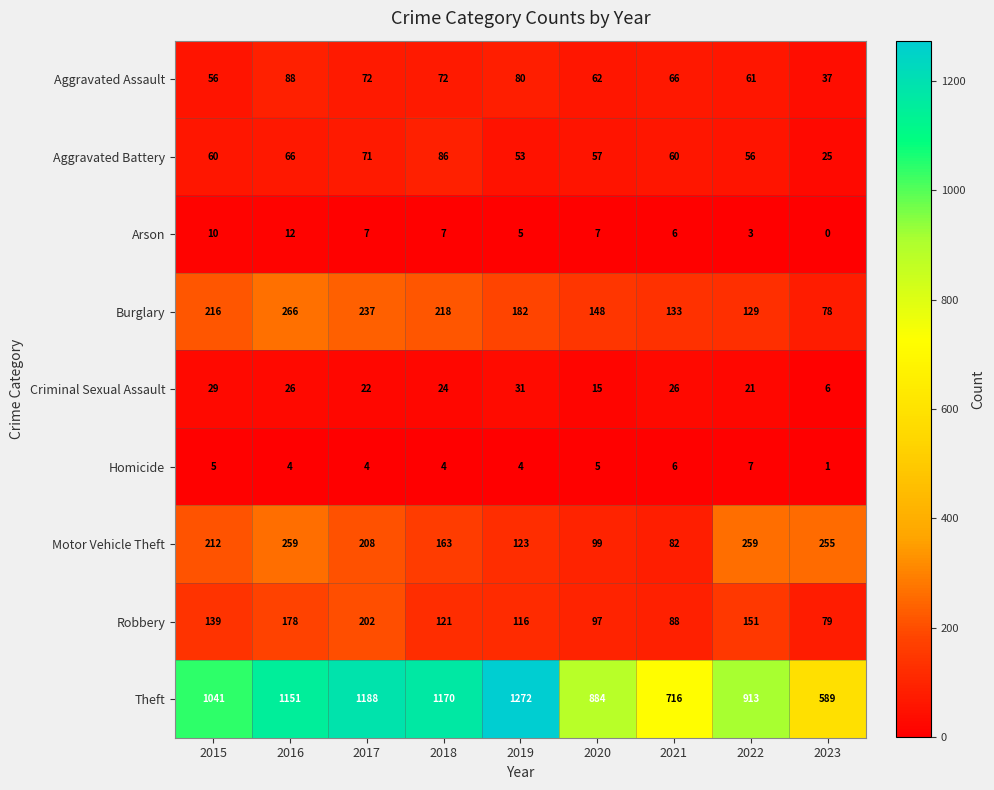

What is the difference between the highest and lowest values at 2015?

1036